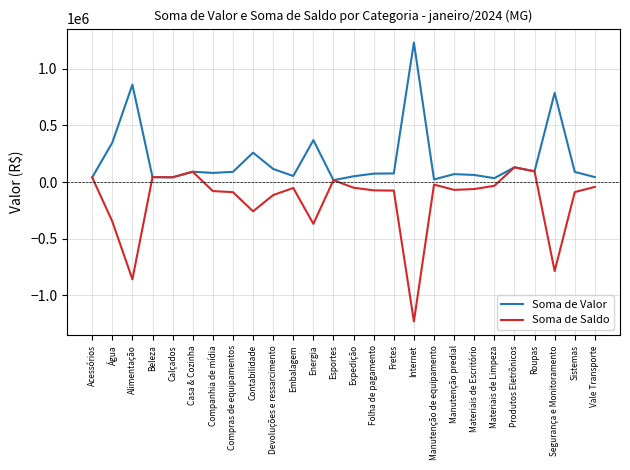

Which label corresponds to the largest value in the chart?

Internet